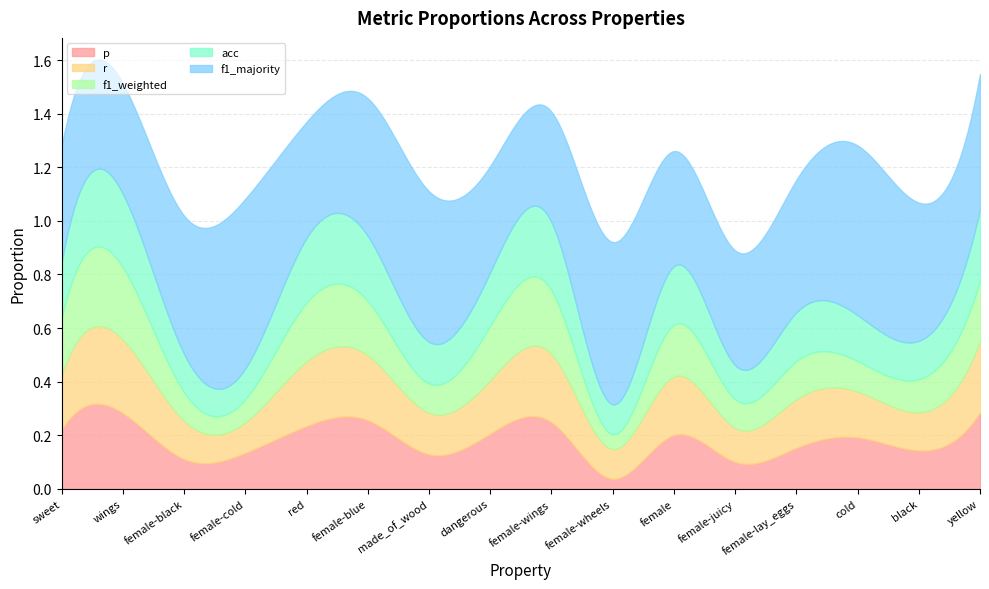

Reading left to right, what are all the values shown in this chart?

p: sweet=0.2	wings=0.3	female-black=0.1	female-cold=0.1	red=0.2	female-blue=0.3	made_of_wood=0.1	dangerous=0.2	female-wings=0.2	female-wheels=0.0	female=0.2	female-juicy=0.1	female-lay_eggs=0.2	cold=0.2	black=0.1	yellow=0.3
r: sweet=0.2	wings=0.3	female-black=0.1	female-cold=0.1	red=0.2	female-blue=0.2	made_of_wood=0.2	dangerous=0.2	female-wings=0.3	female-wheels=0.1	female=0.2	female-juicy=0.1	female-lay_eggs=0.2	cold=0.2	black=0.1	yellow=0.3
f1_weighted: sweet=0.2	wings=0.3	female-black=0.1	female-cold=0.1	red=0.2	female-blue=0.2	made_of_wood=0.1	dangerous=0.2	female-wings=0.2	female-wheels=0.1	female=0.2	female-juicy=0.1	female-lay_eggs=0.1	cold=0.1	black=0.1	yellow=0.2
acc: sweet=0.2	wings=0.3	female-black=0.1	female-cold=0.1	red=0.2	female-blue=0.2	made_of_wood=0.2	dangerous=0.2	female-wings=0.3	female-wheels=0.1	female=0.2	female-juicy=0.1	female-lay_eggs=0.2	cold=0.2	black=0.1	yellow=0.3
f1_majority: sweet=0.4	wings=0.4	female-black=0.5	female-cold=0.6	red=0.4	female-blue=0.5	made_of_wood=0.6	dangerous=0.4	female-wings=0.4	female-wheels=0.6	female=0.4	female-juicy=0.4	female-lay_eggs=0.5	cold=0.6	black=0.5	yellow=0.5